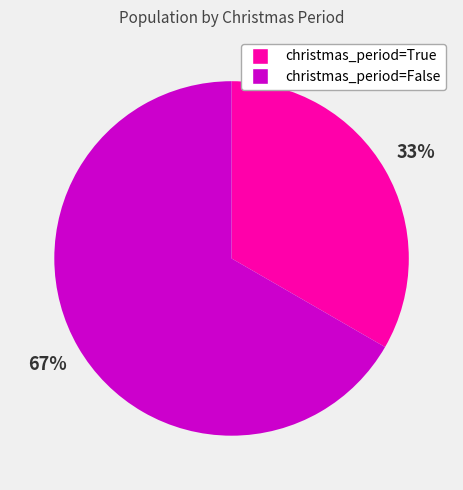

To the nearest percent, what is the combined percentage of christmas_period=True and christmas_period=False?

100%